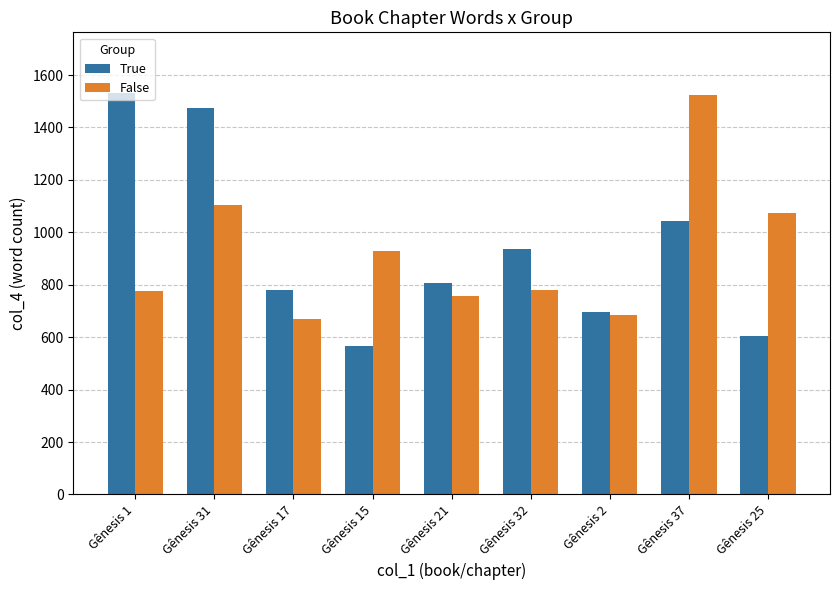

At how many categories does at least one series exceed 705?

8